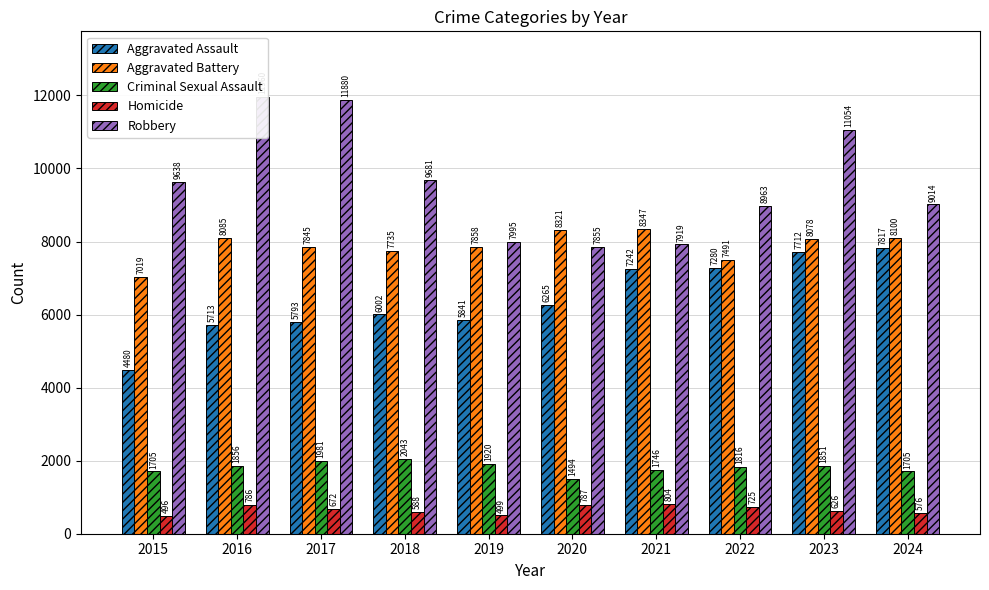

What is the sum of all Criminal Sexual Assault values?

18117